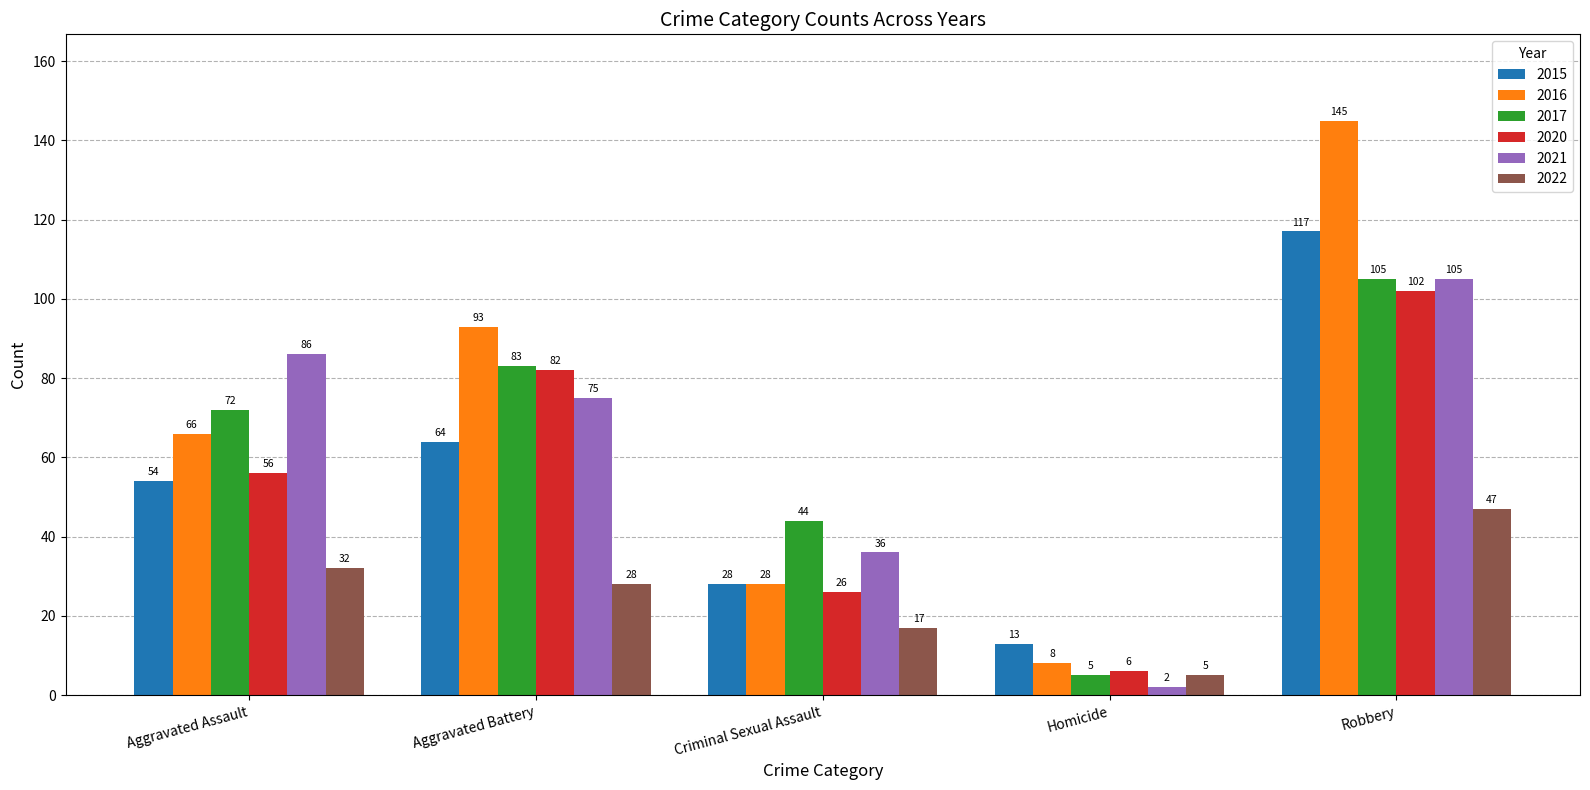

What value does the 2020 series have at Homicide, to the nearest 5?

5